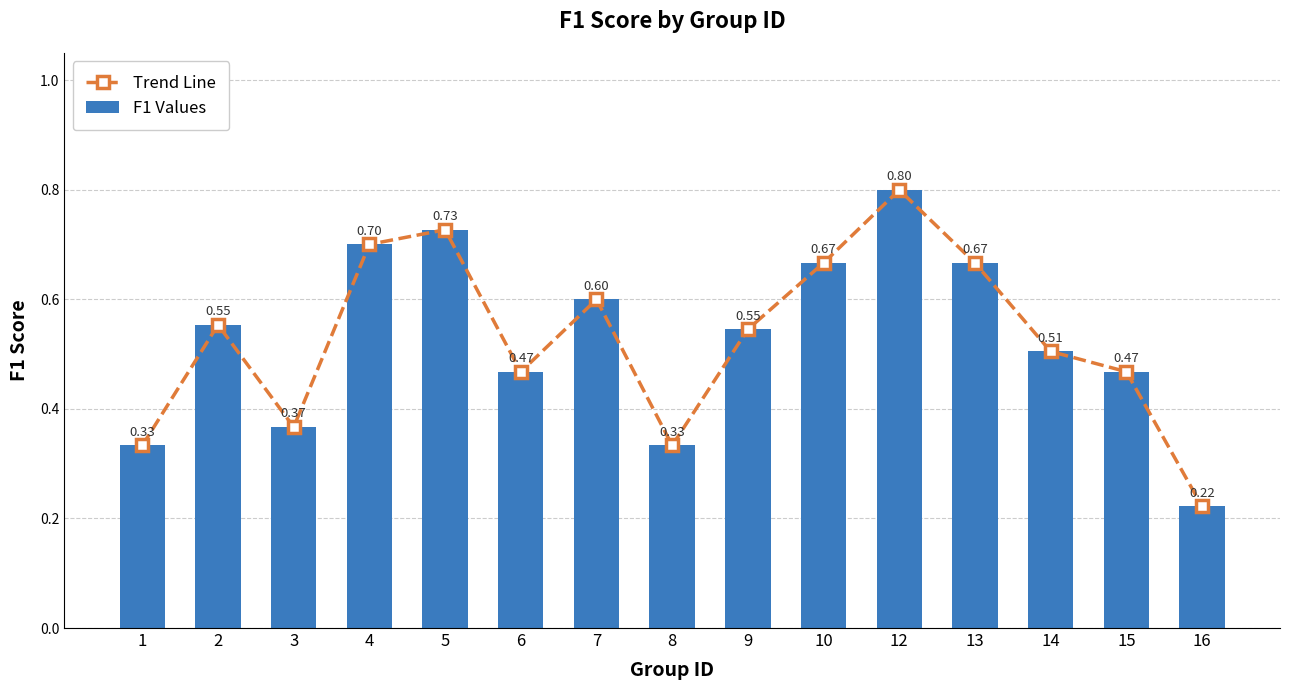

How many data points does each series have?

15